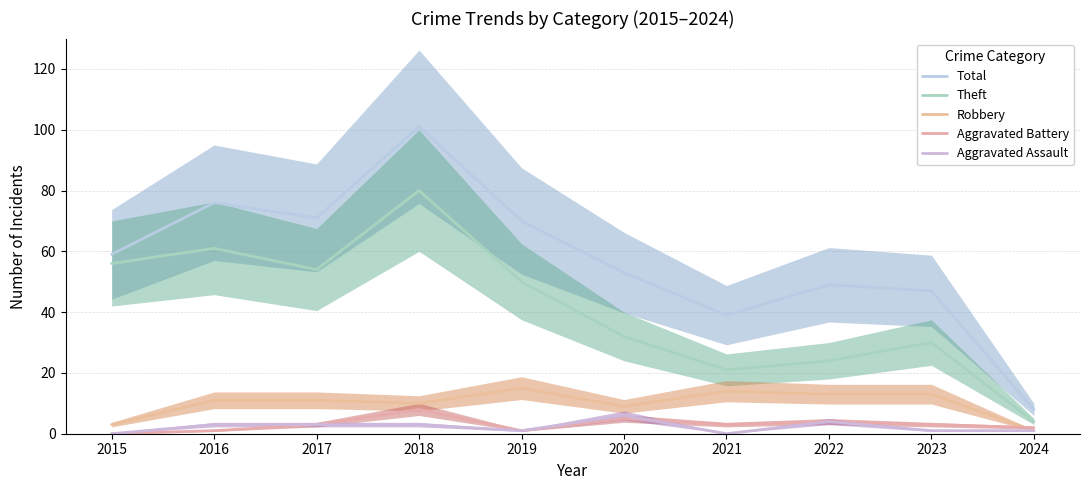

True or false: Total and Aggravated Assault intersect in this chart.

False